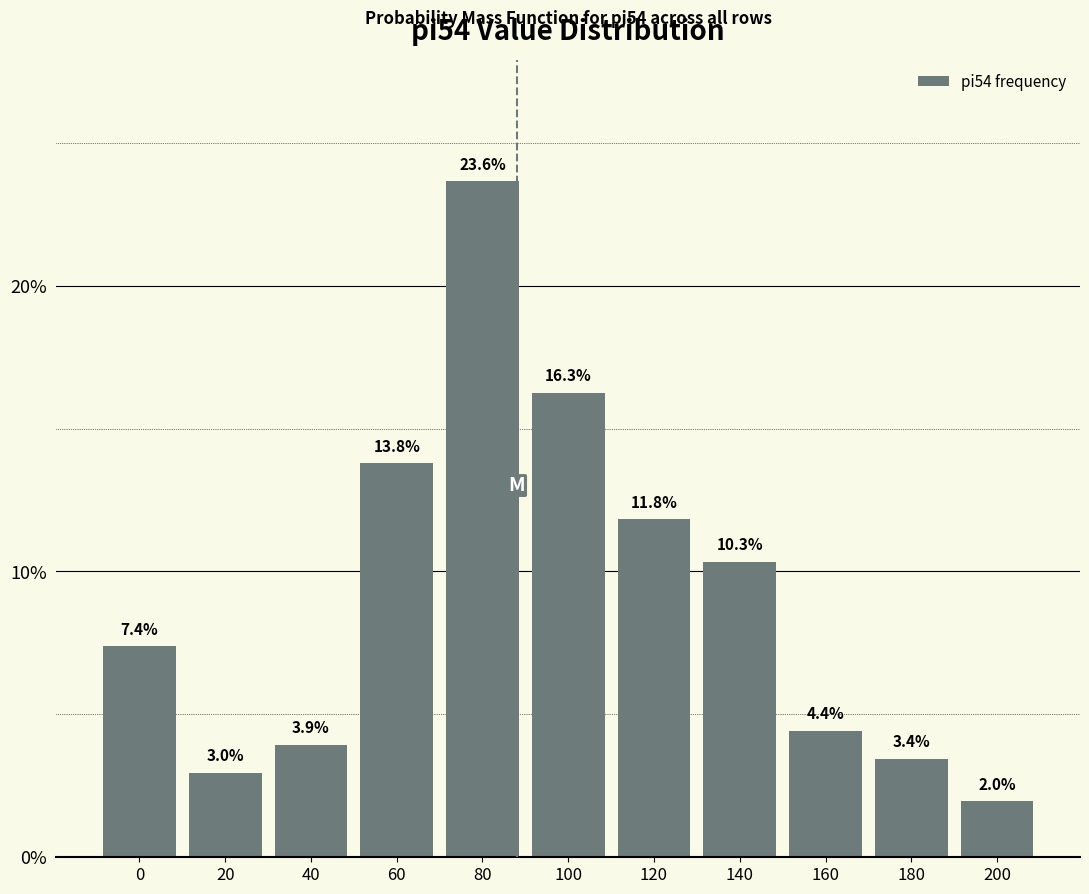

Reading right to left, what are all the values shown in this chart?

200=2.0	180=3.4	160=4.4	140=10.3	120=11.8	100=16.3	80=23.6	60=13.8	40=3.9	20=3.0	0=7.4